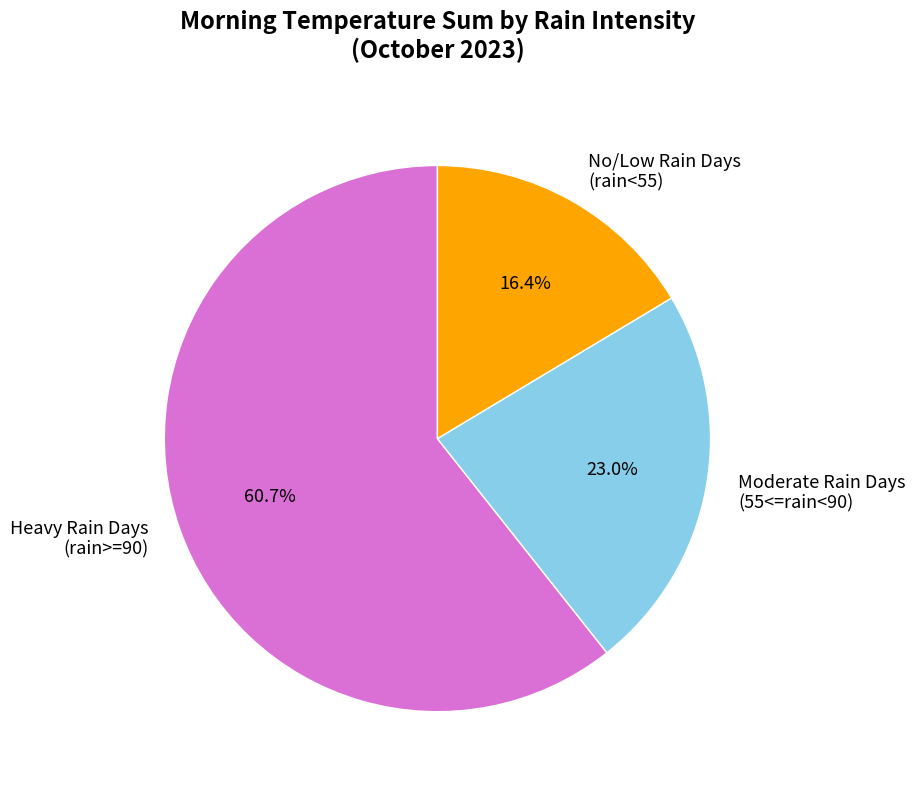

To the nearest percent, what is the average slice percentage?

33%